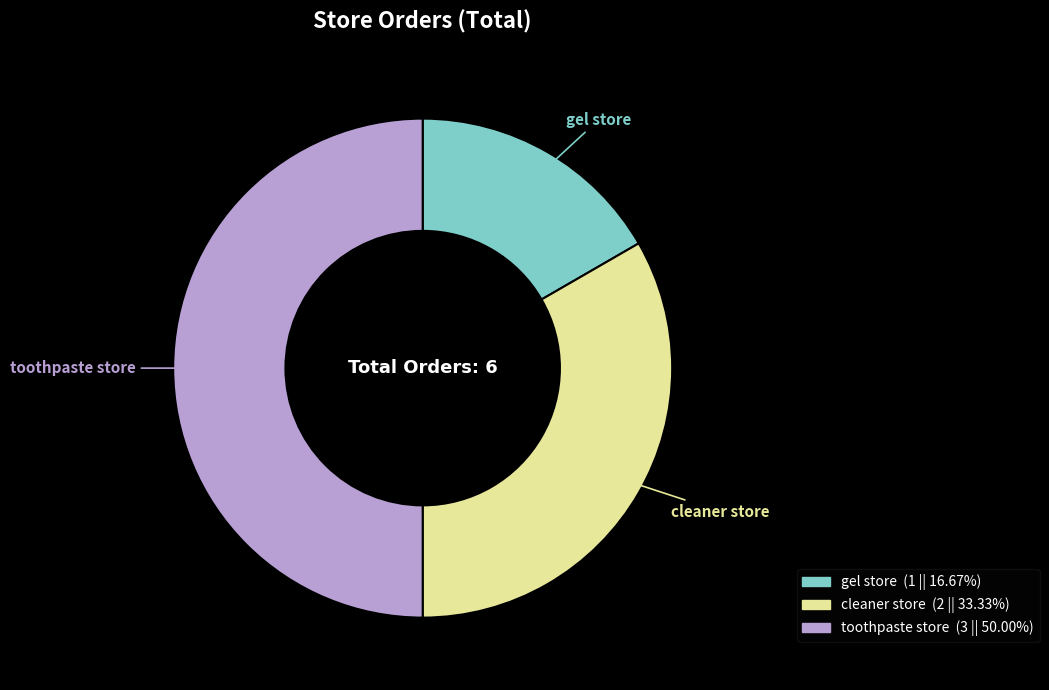

Count the number of slices in the pie.

3